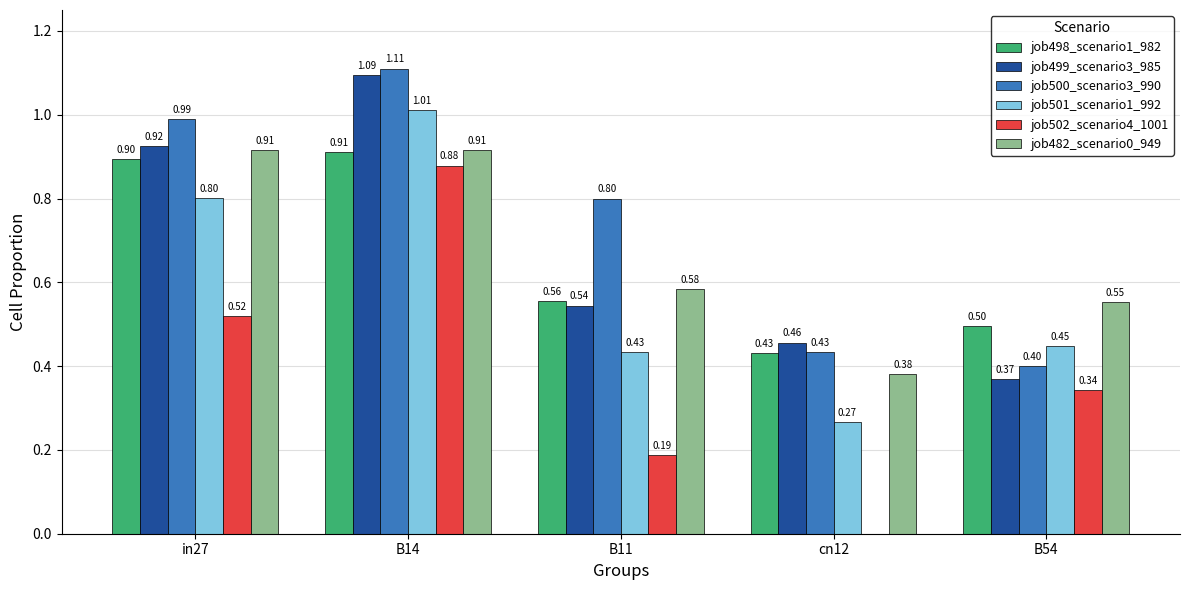

Which series changed the most between B14 and B54?

job499_scenario3_985